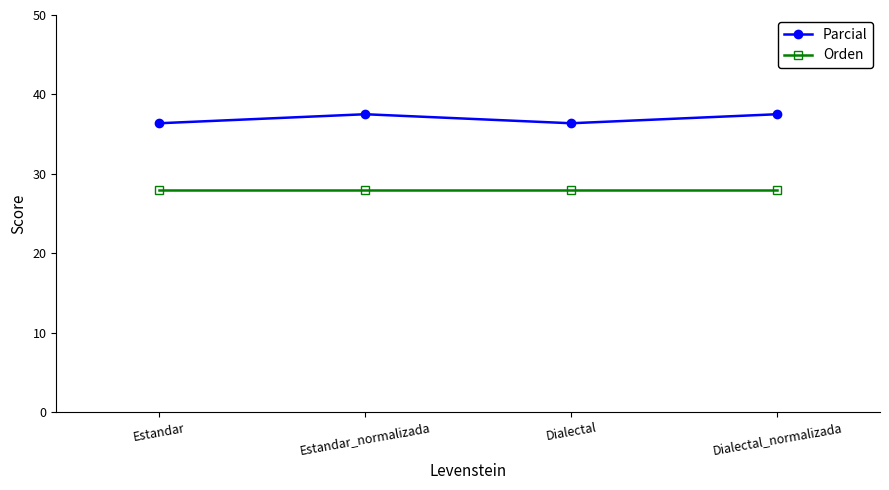

Count the number of categories in the chart.

4